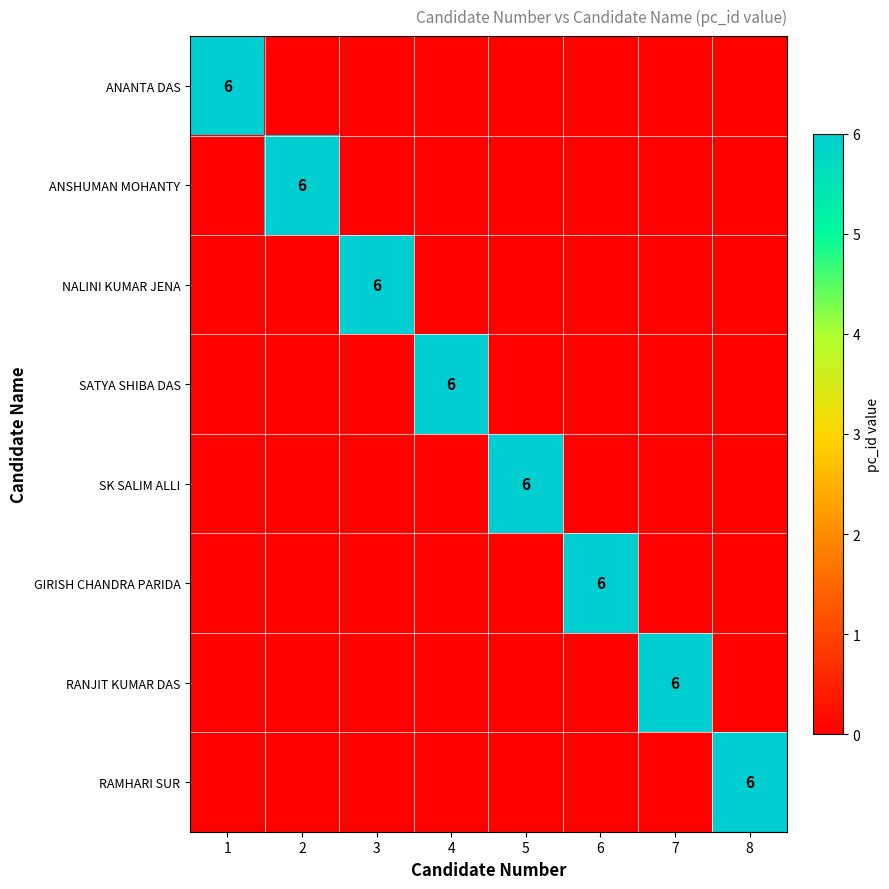

True or false: GIRISH CHANDRA PARIDA has a value of 9 at 6.

False